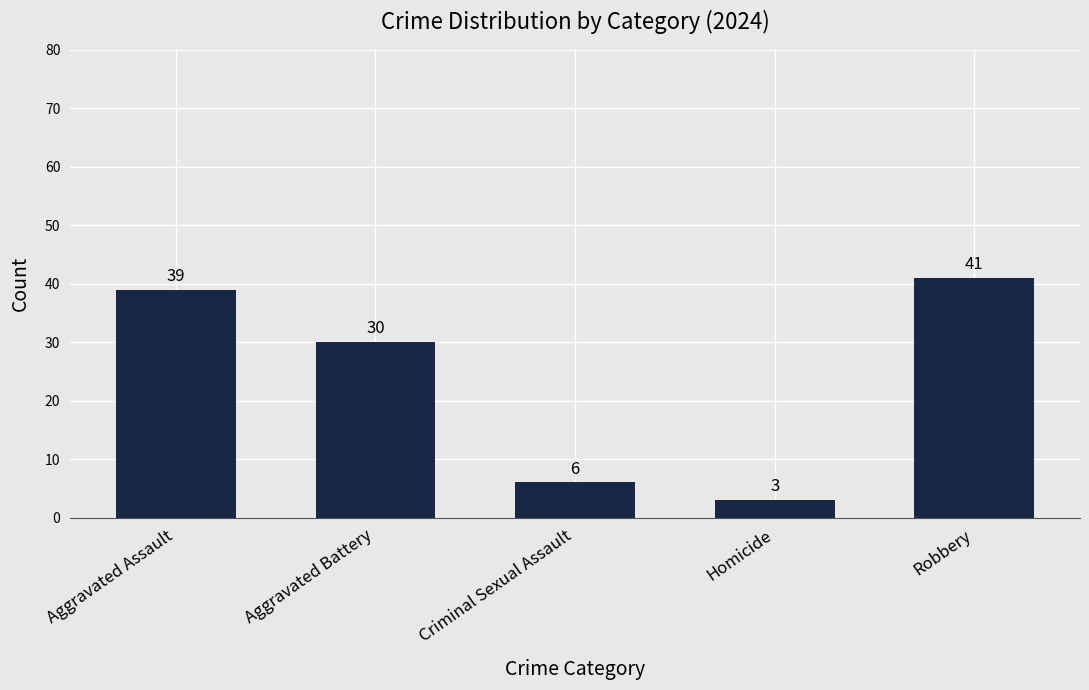

Rank the categories by value from lowest to highest.

Homicide, Criminal Sexual Assault, Aggravated Battery, Aggravated Assault, Robbery